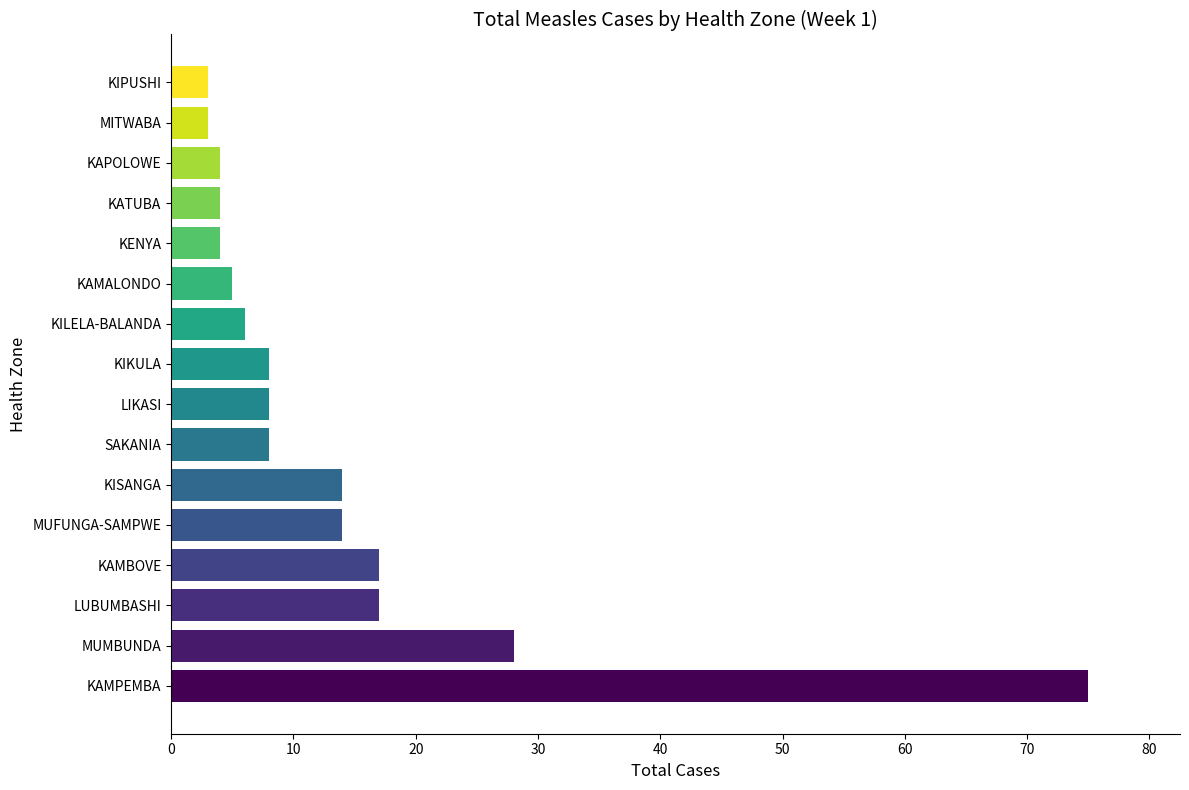

What is the minimum value shown in the chart?

3